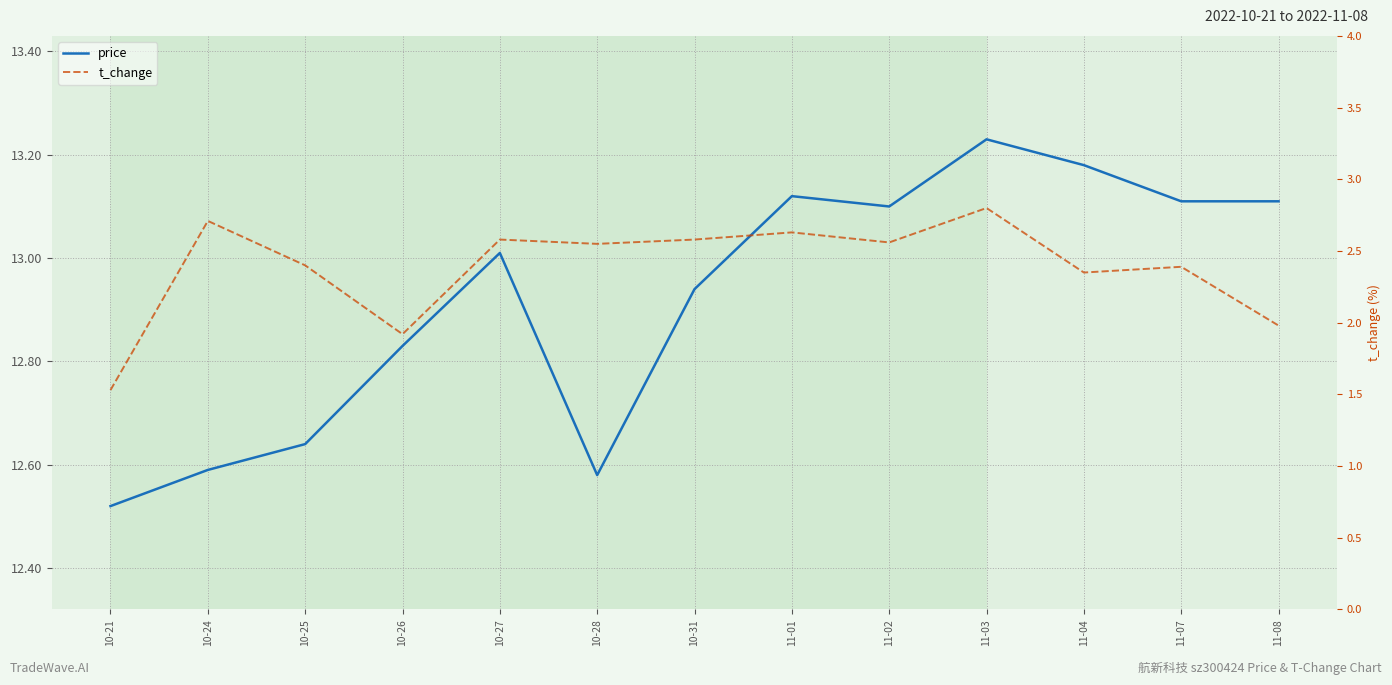

What position from the right is 10-27?

9